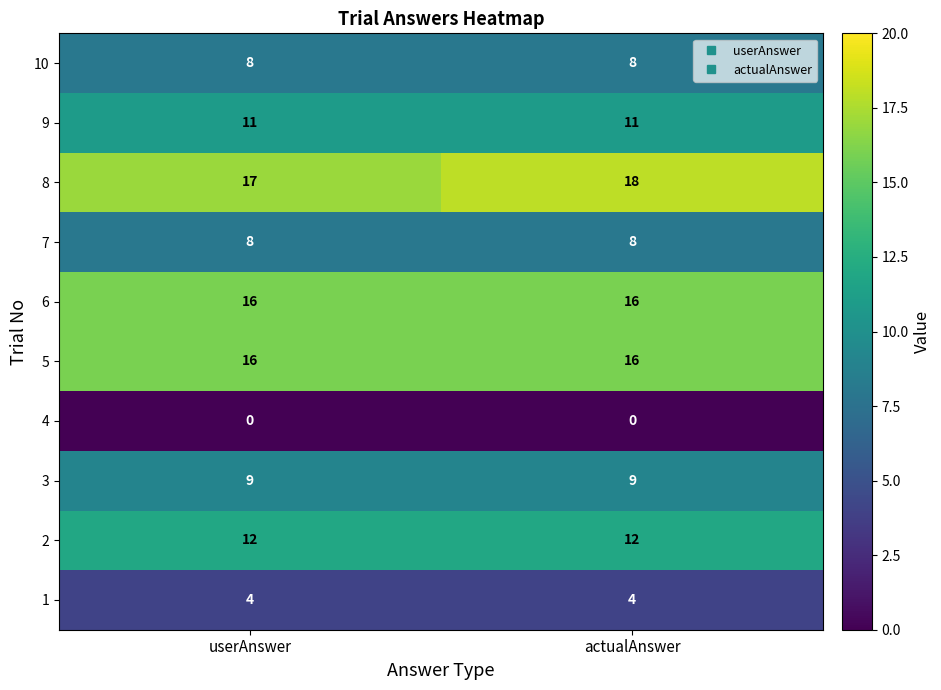

Which series has the largest range (max minus min)?

8